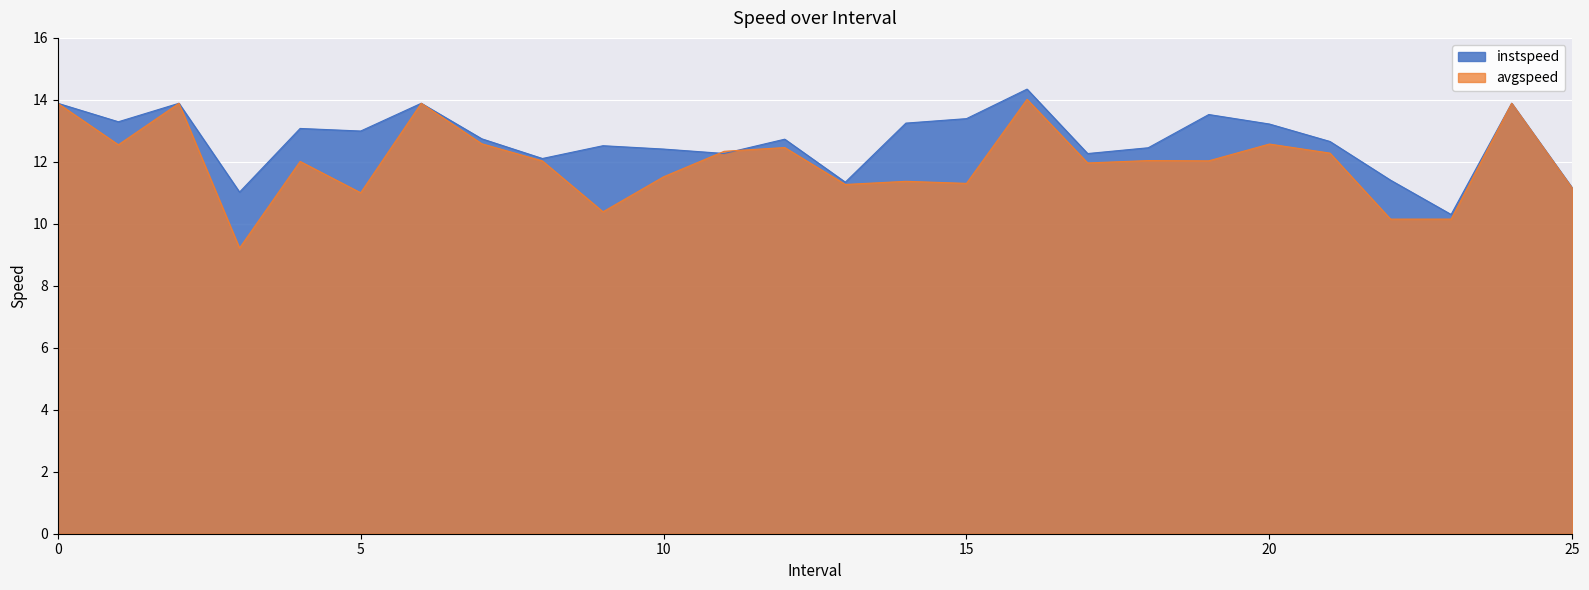

What is the value of the instspeed point at the 23rd from the left?

11.4